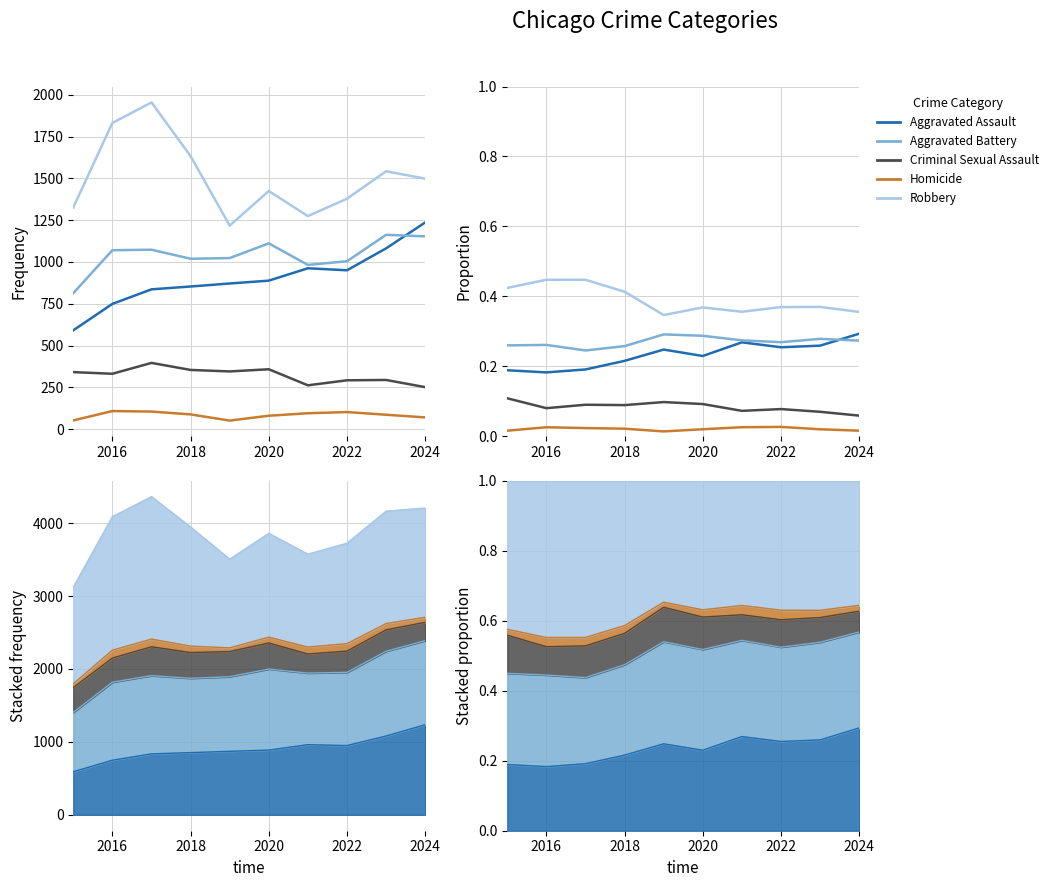

Does the chart have visible grid lines?

Yes